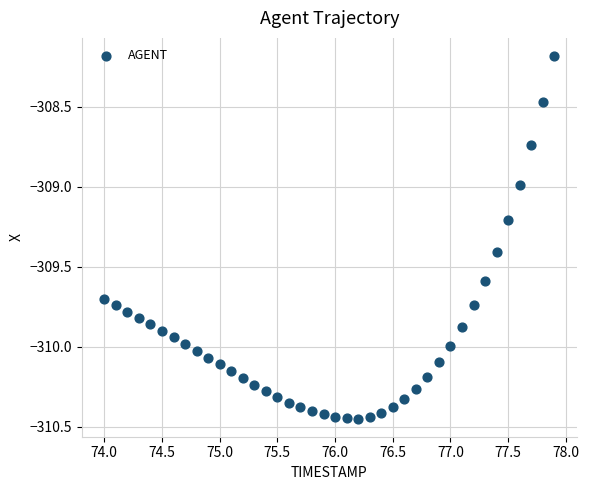

What is the range of Y values (max minus min)?

2.3